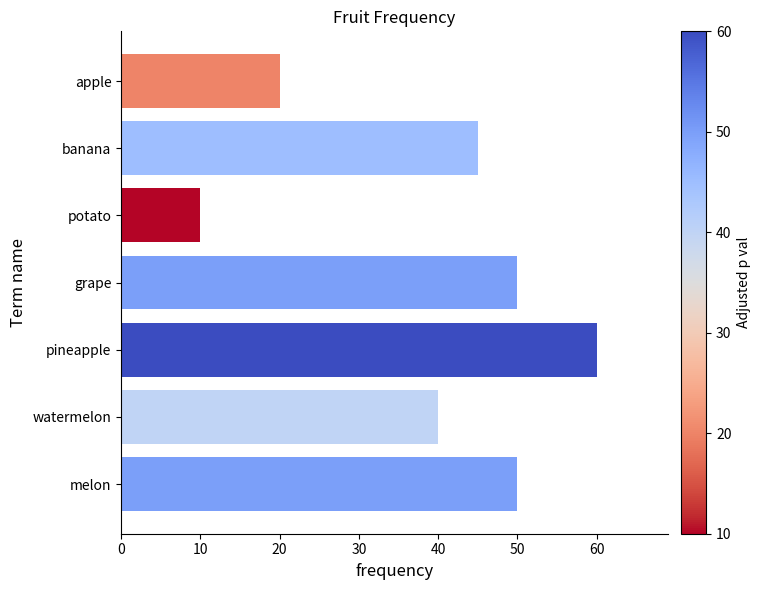

Between pineapple and banana, which is larger?

pineapple